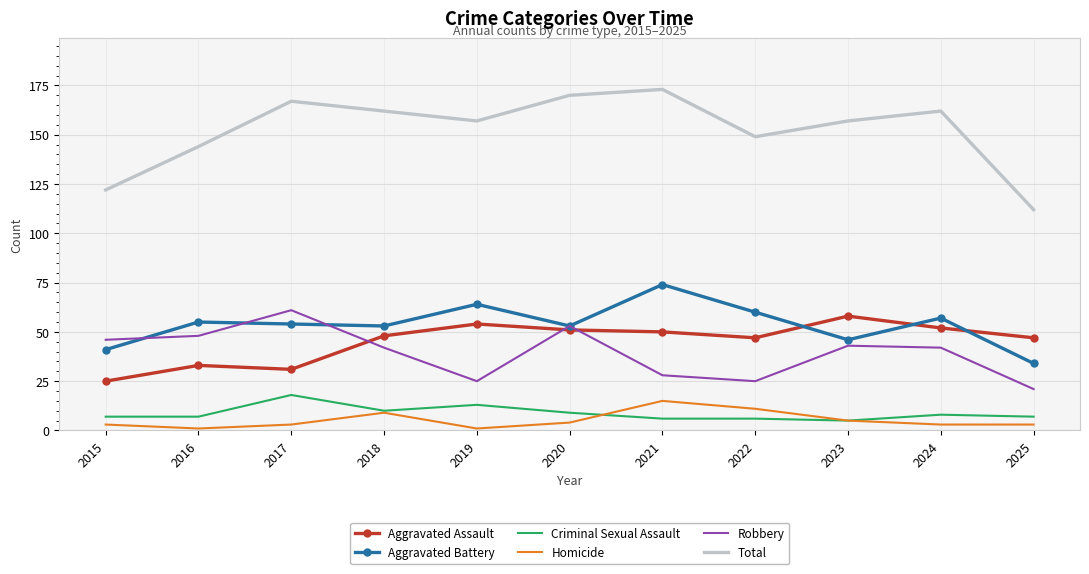

What is the approximate value of Homicide at 2017?

3